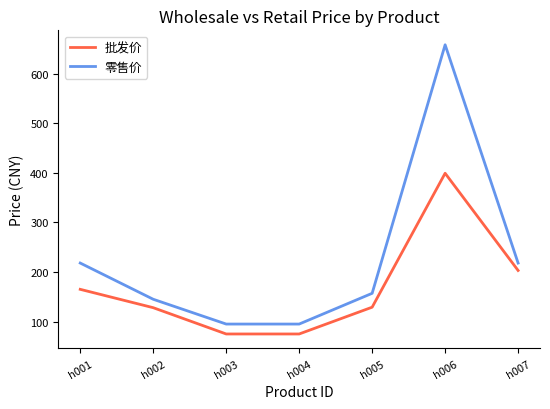

Which series has the largest range (max minus min)?

零售价